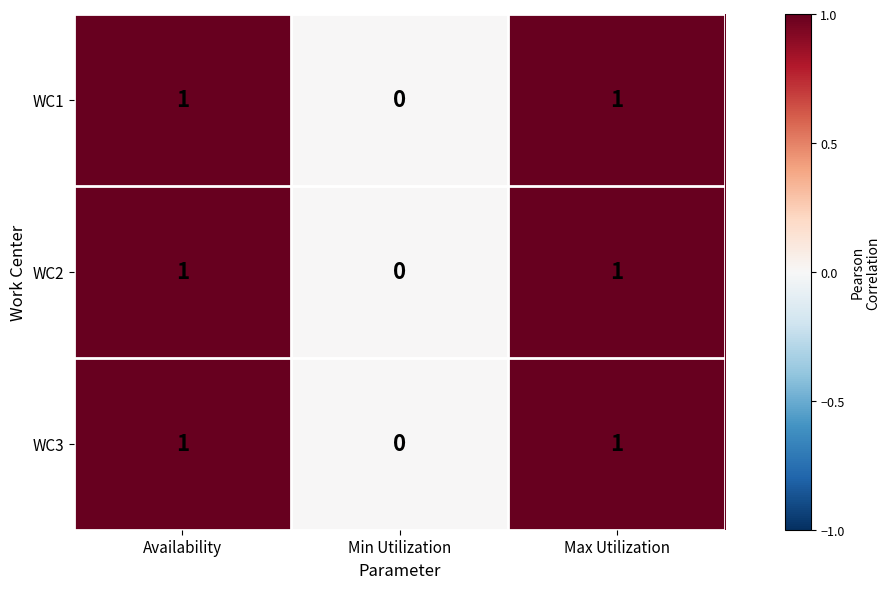

How many WC1 values are between 0 and 1?

3